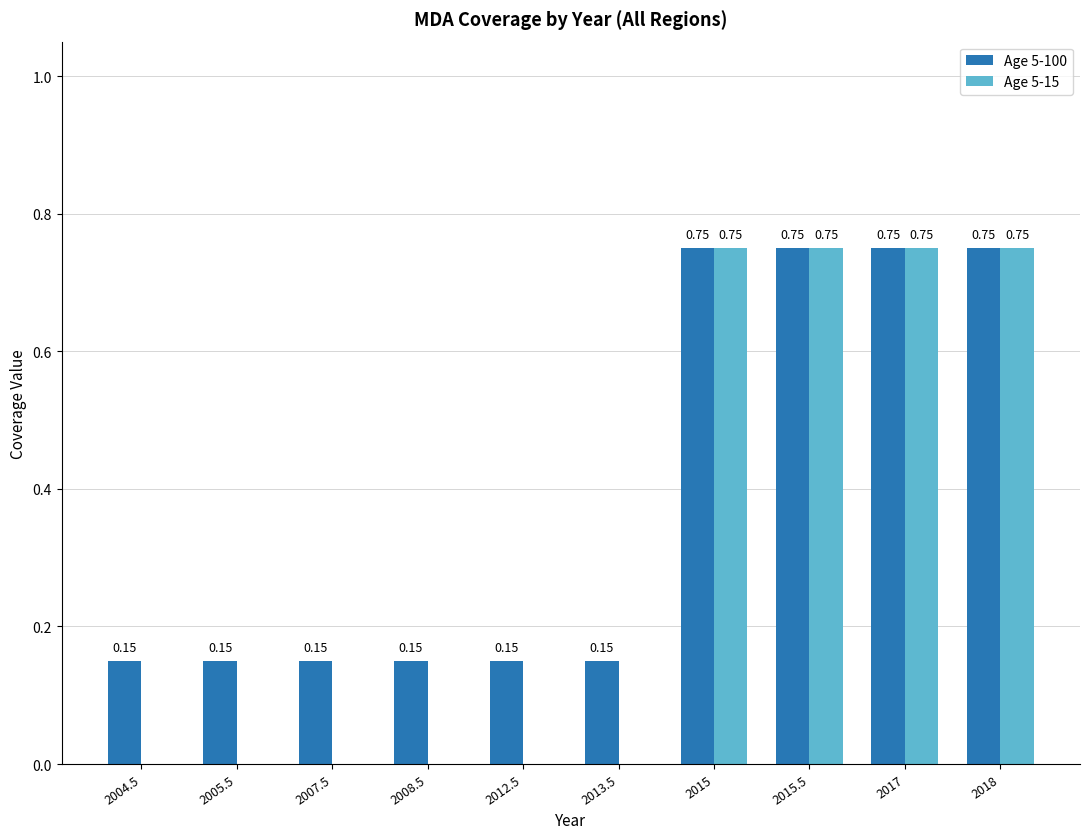

What is the sum of all Age 5-15 values?

3.0